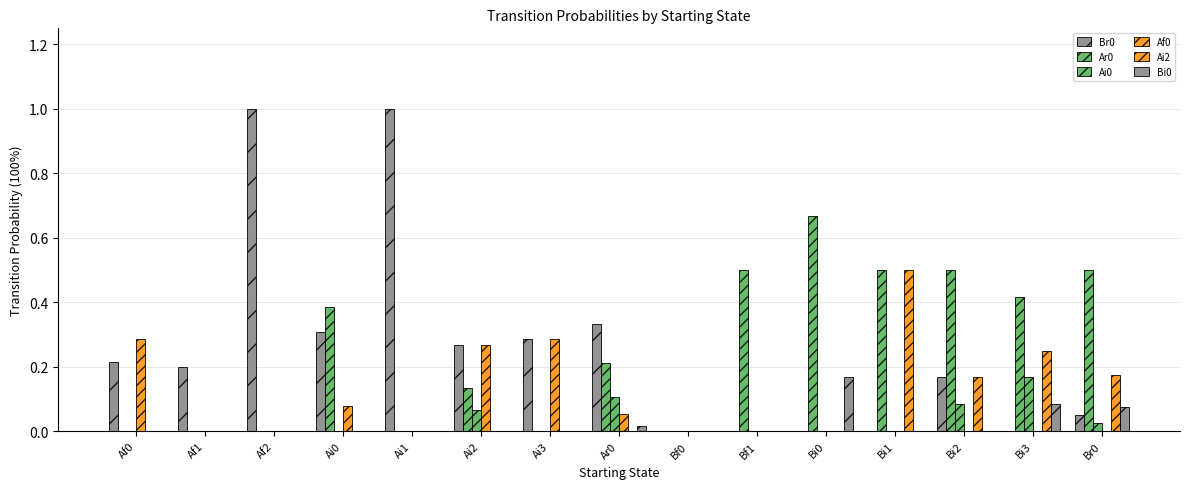

Is the value of Ar0 at Bi3 greater than the value of Br0 at Ai3?

Yes